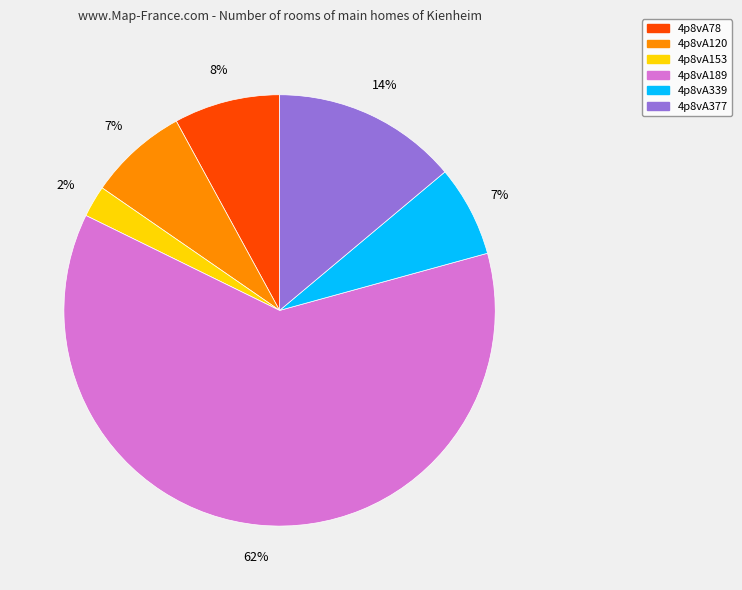

Do 4p8vA120 and 4p8vA377 together represent more than half of the pie?

No